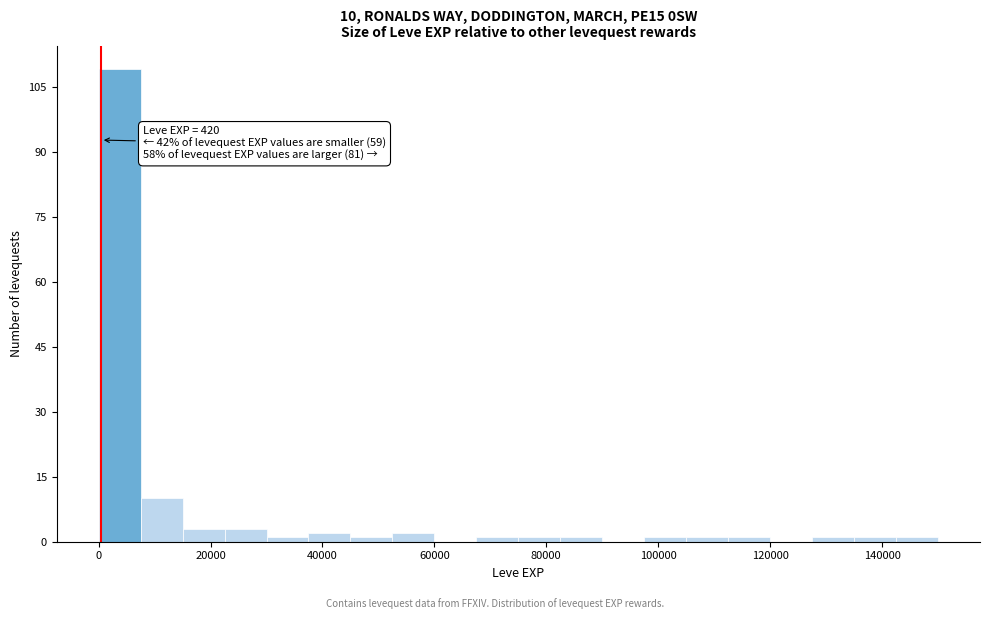

Around what value on the x-axis is the tallest bar? Give the approximate position of its centre, as read against the axis.

4000